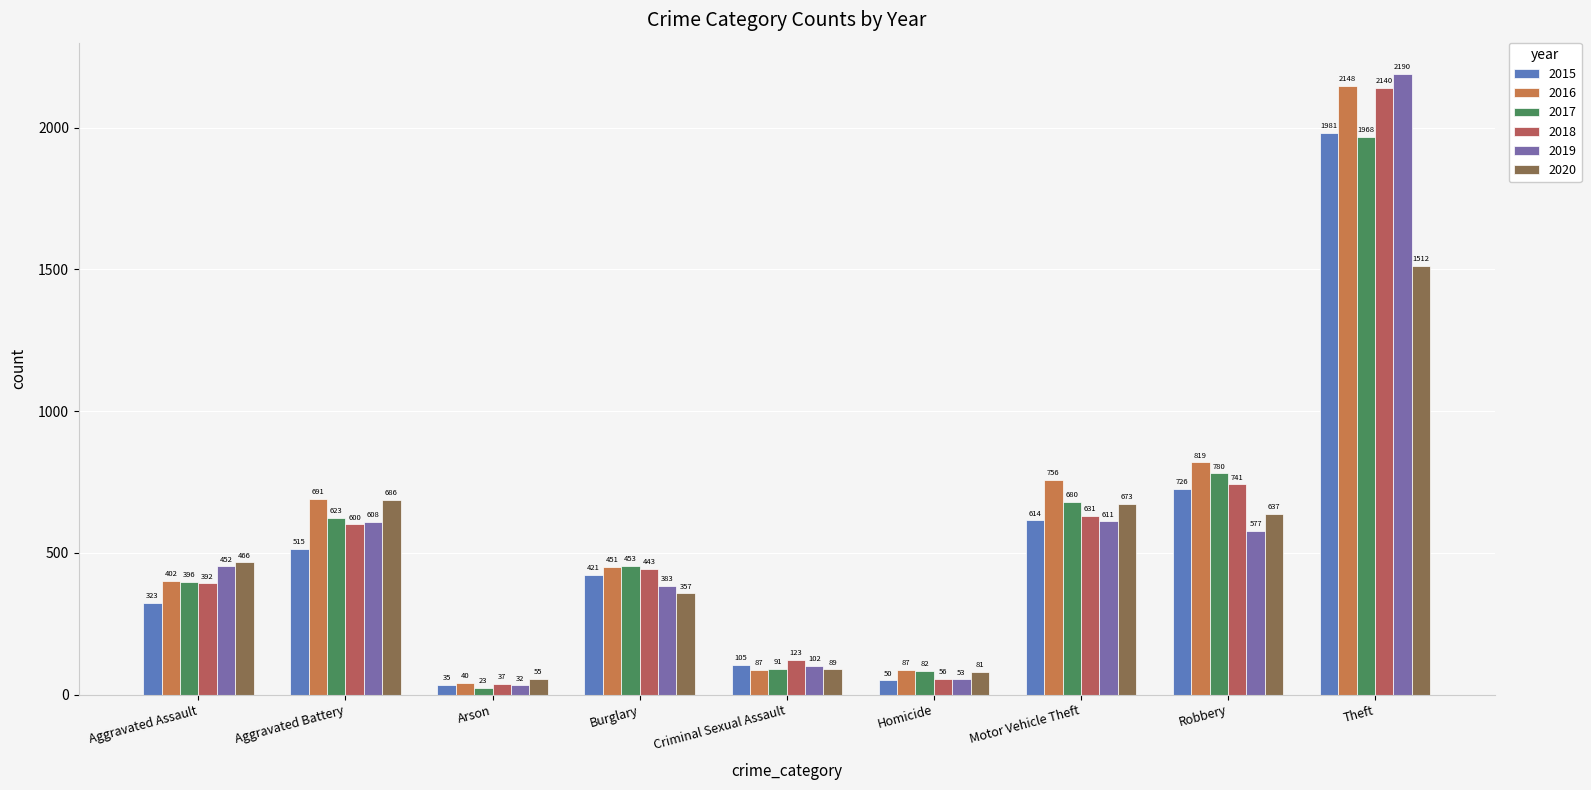

What position from the right is Criminal Sexual Assault?

5